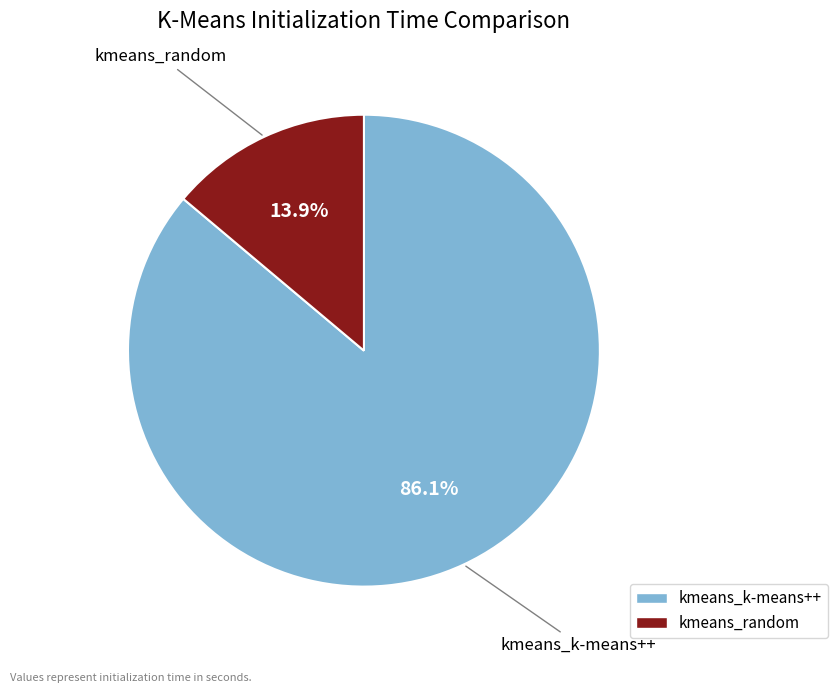

Is the sum of kmeans_random and kmeans_k-means++ greater than half?

Yes